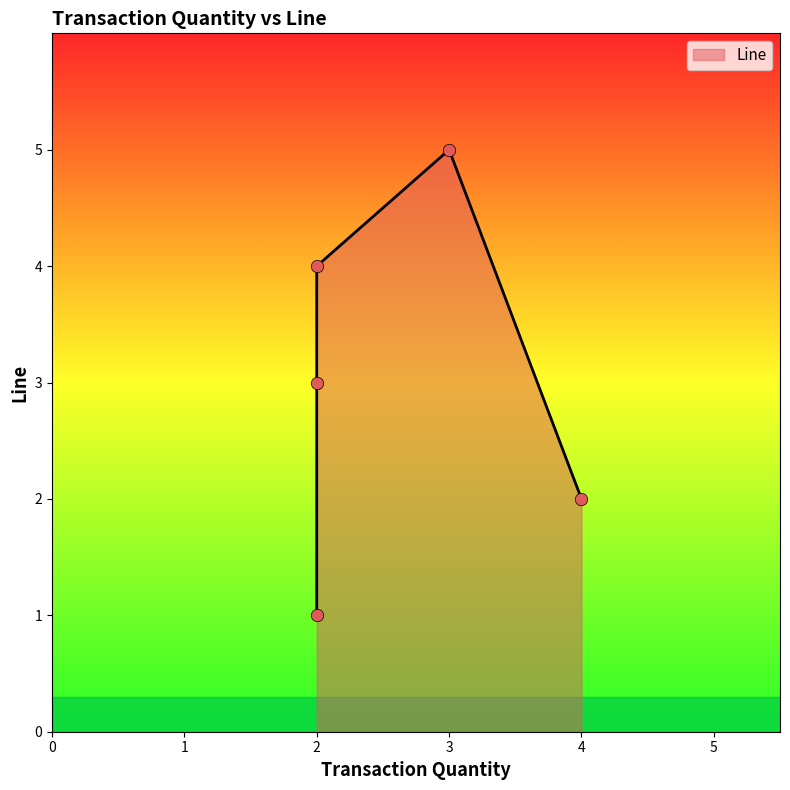

Approximately how many times larger is the value at 2 compared to 2?

0.2